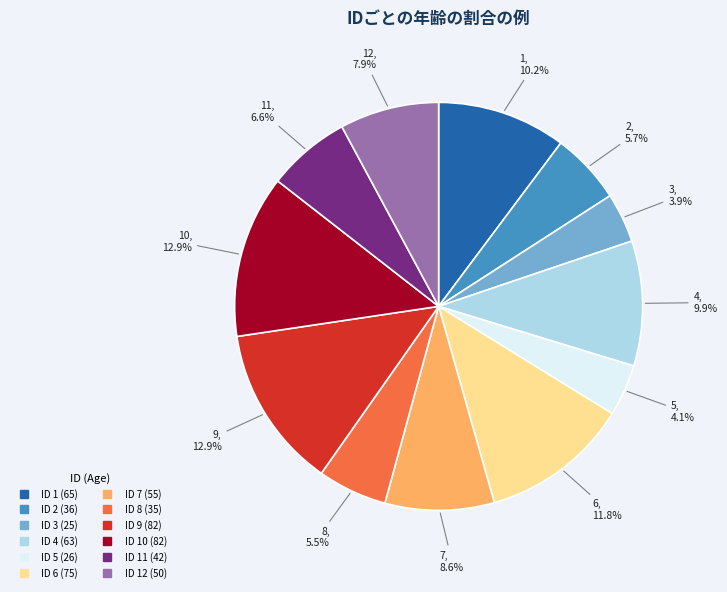

How many slices are in this pie chart?

12